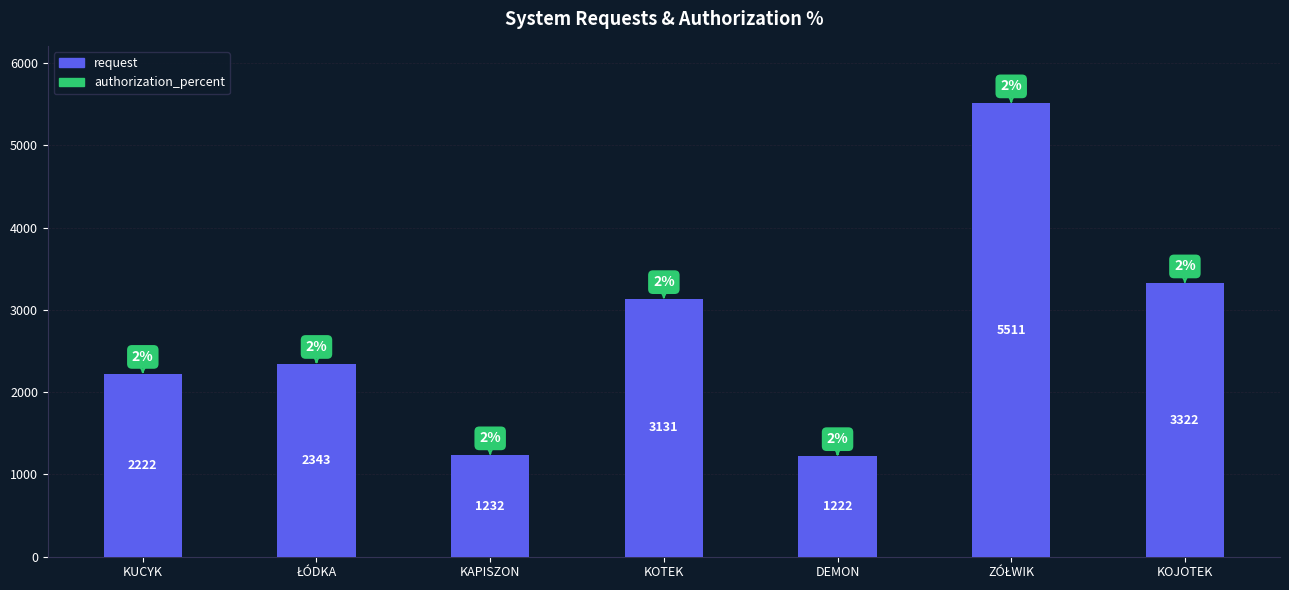

What is the approximate value of request at DEMON, to the nearest 100?

1200